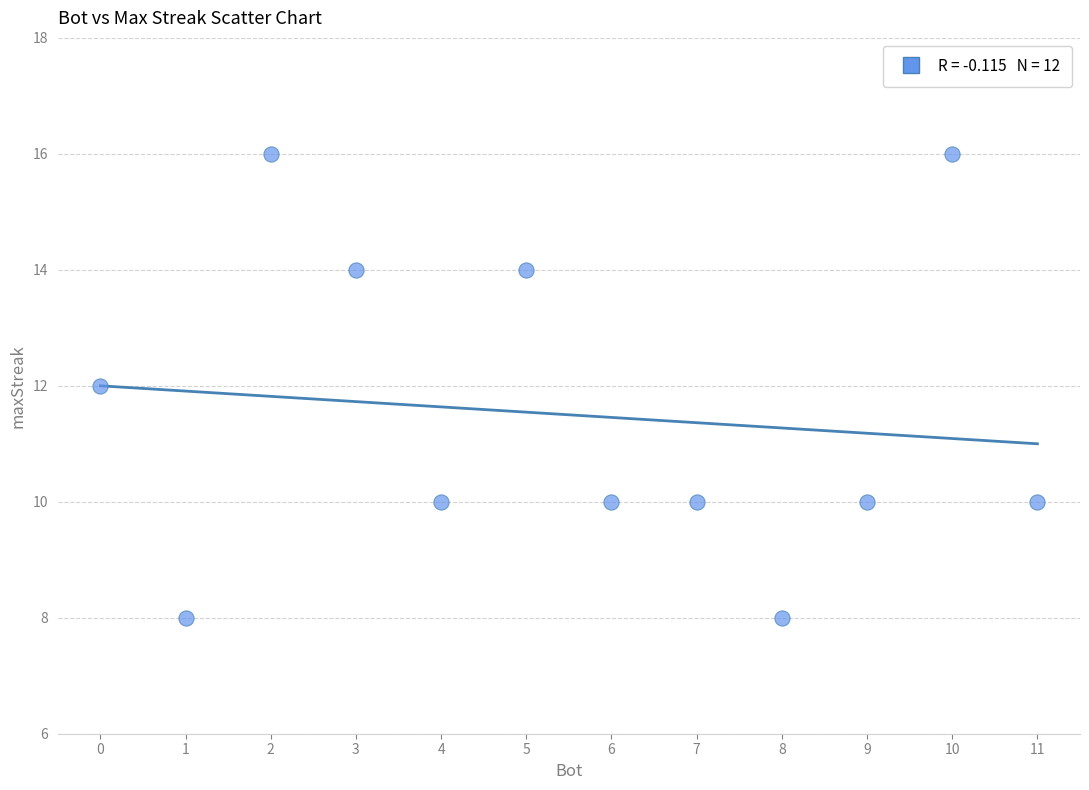

What is the range of X values (max minus min)?

11